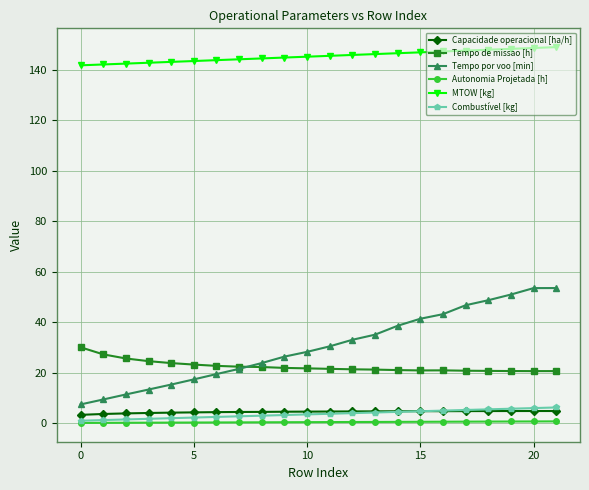

Which series has the largest range (max minus min)?

Tempo por voo [min]